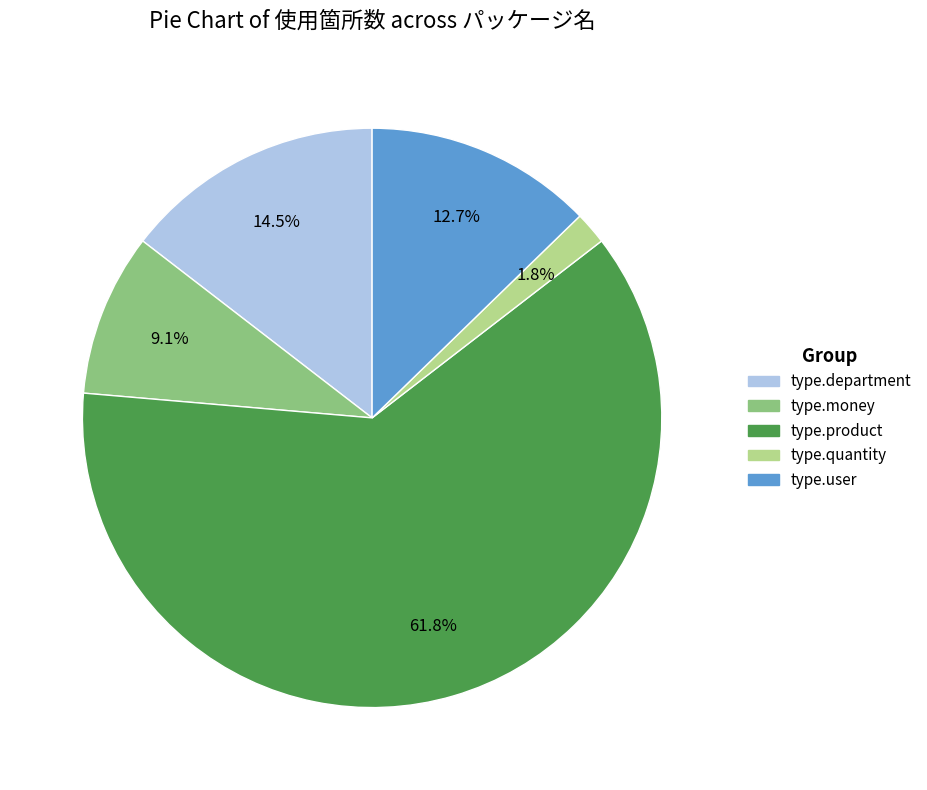

Is there any slice that represents more than half of the pie?

Yes